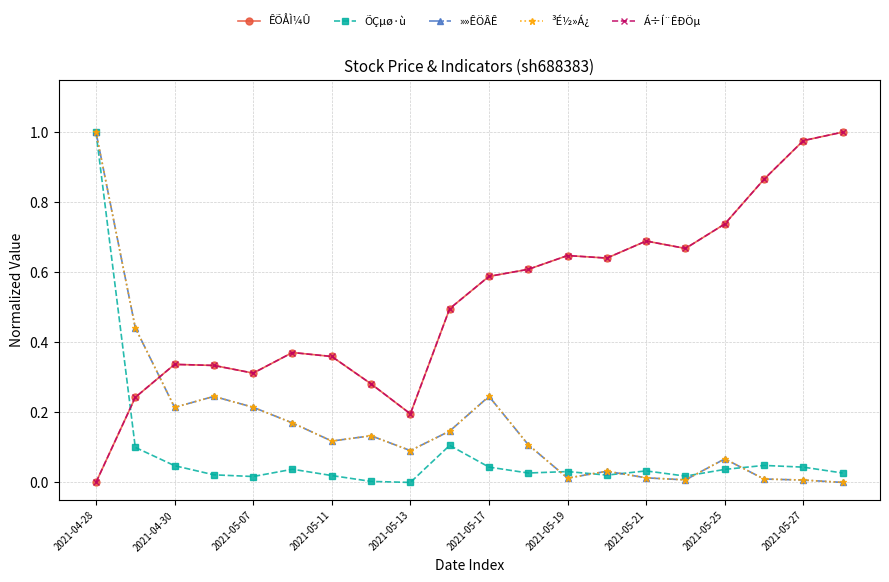

At which category does ÊÕÅÌ¼Û reach its first local valley?

2021-05-07